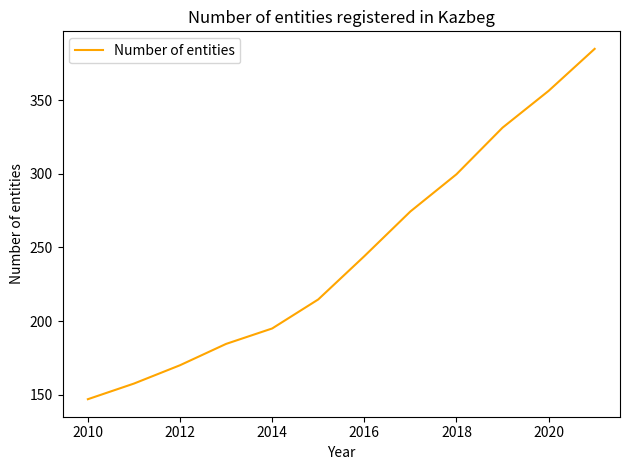

What is the smallest value displayed?

146.8